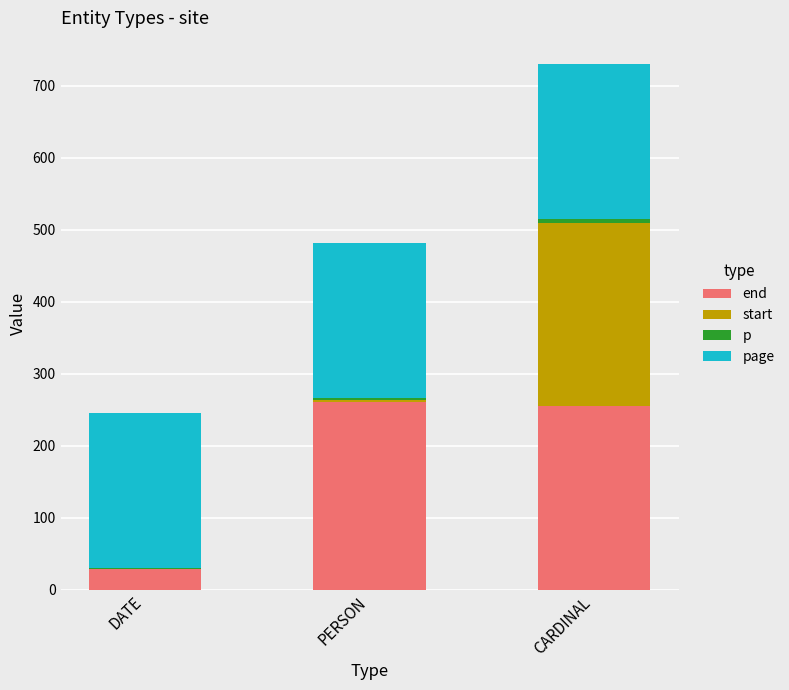

Is it true that end equals 28 at DATE?

True